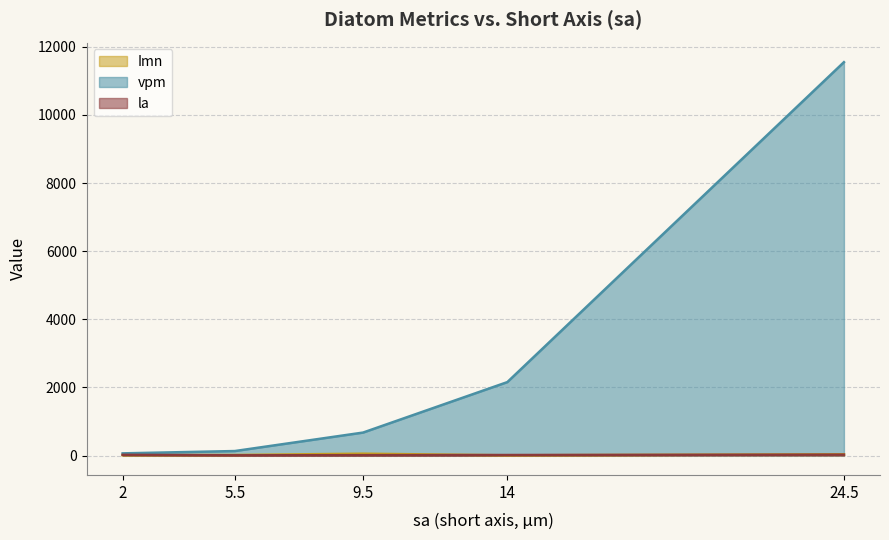

Which series has the widest spread of values?

vpm